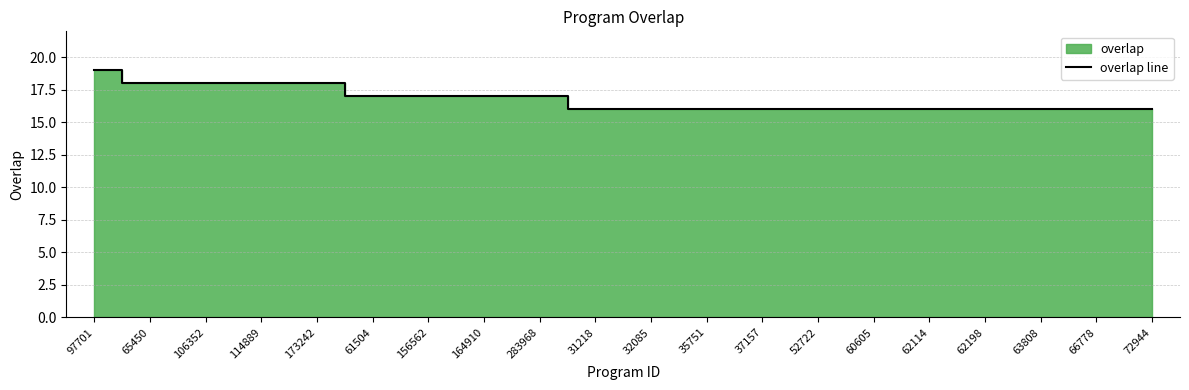

What is the difference between the values at 61504 and 97701?

2